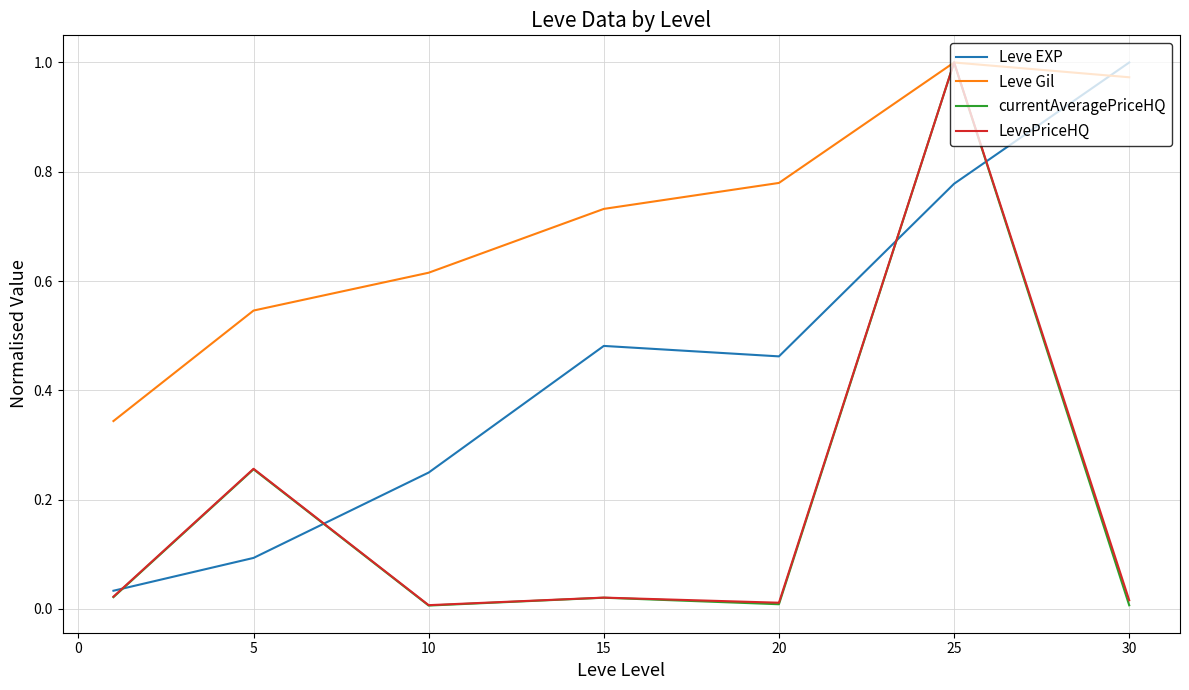

Which series has the largest total across all categories?

Leve Gil